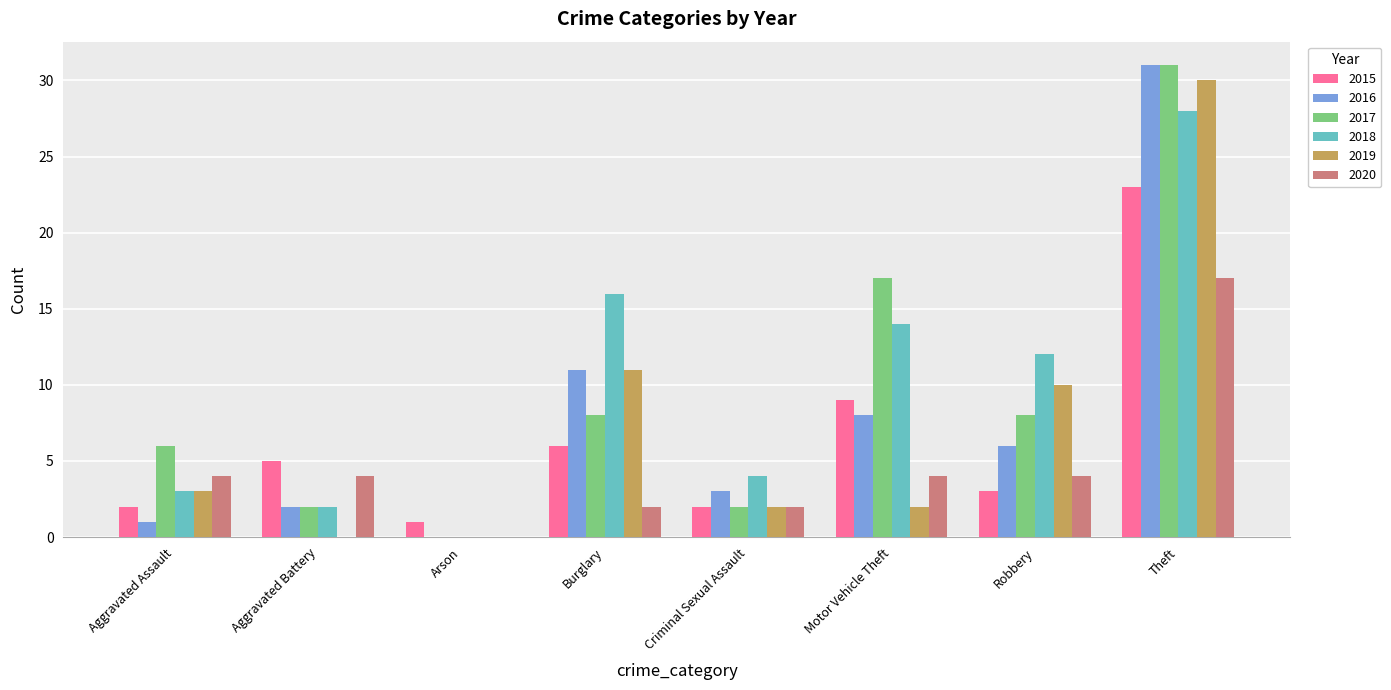

How many groups of bars are there?

8